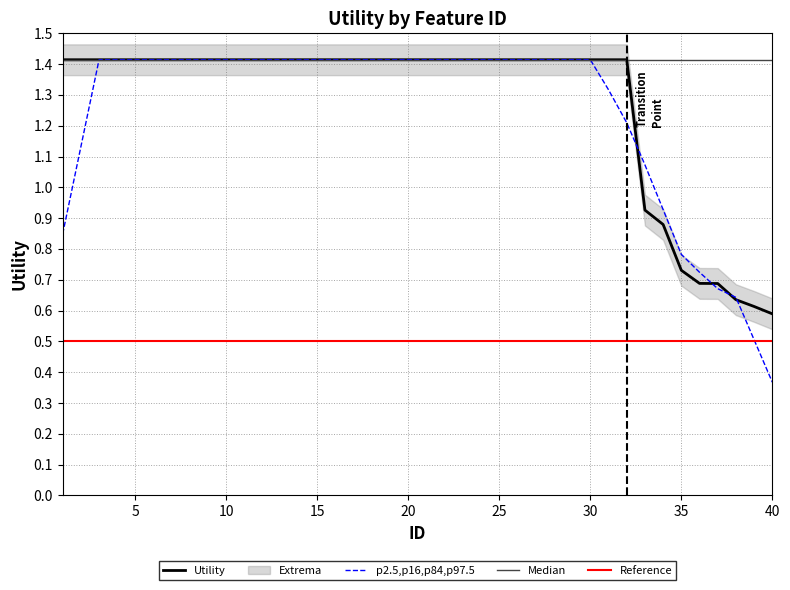

How many values are below 1?

8